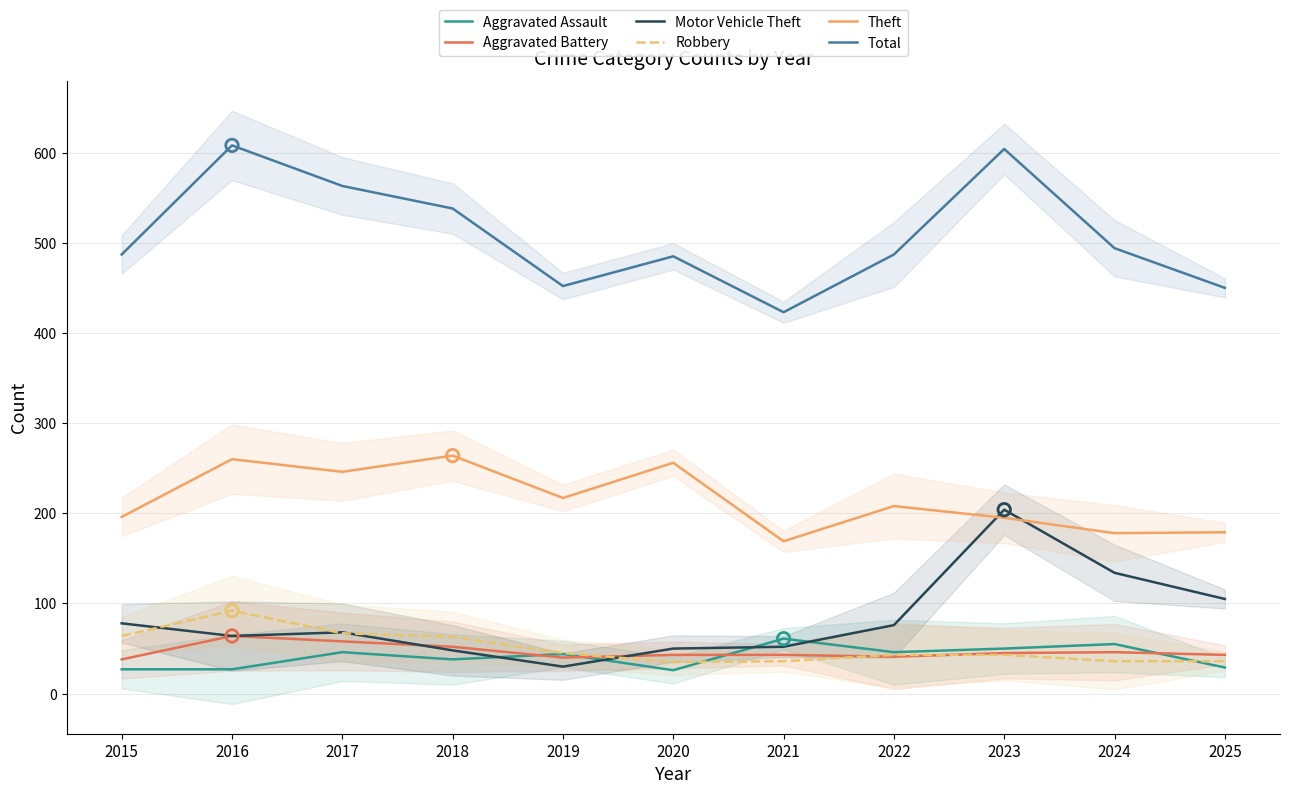

At how many categories does at least one series exceed 239?

11